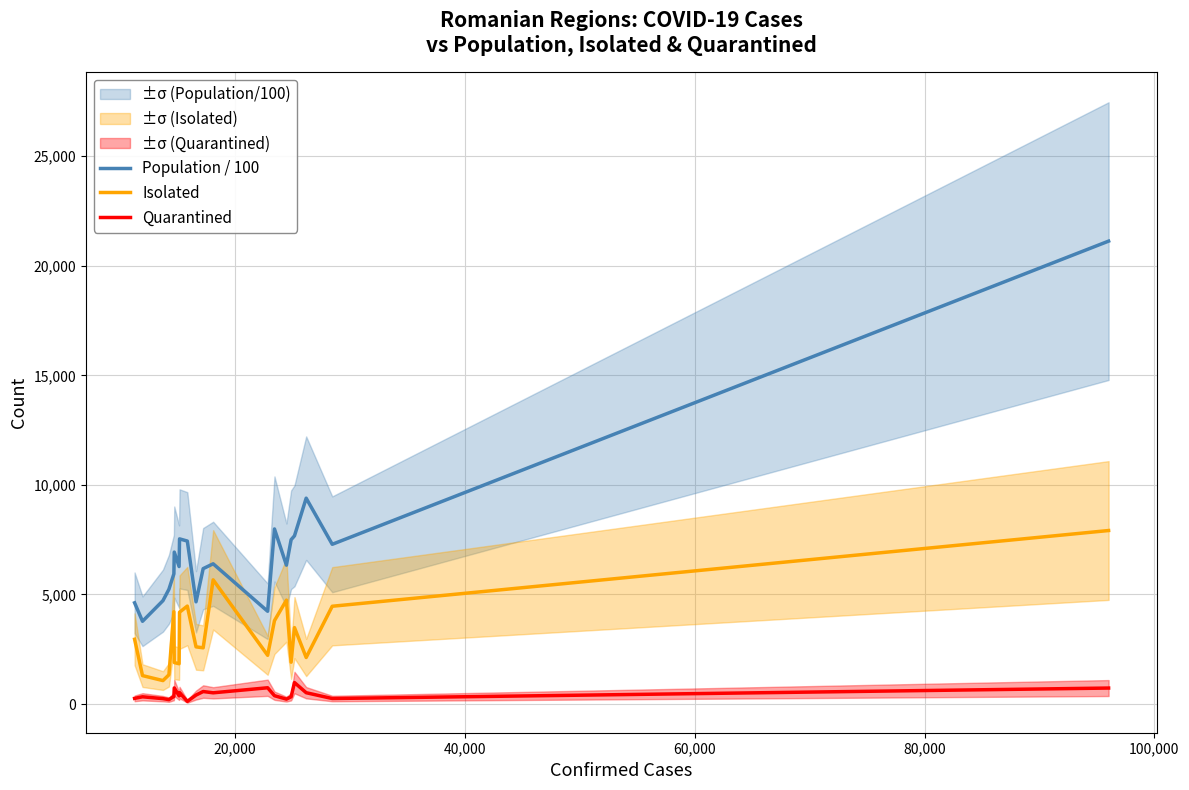

True or false: Isolated and Quarantined cross at least once.

False